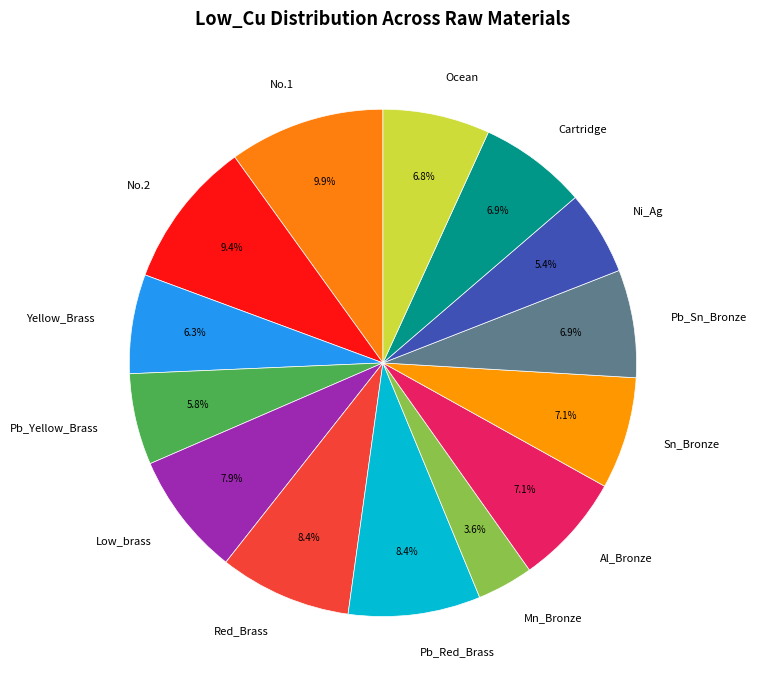

Approximately how many times larger is the value at No.1 compared to Pb_Yellow_Brass?

1.7